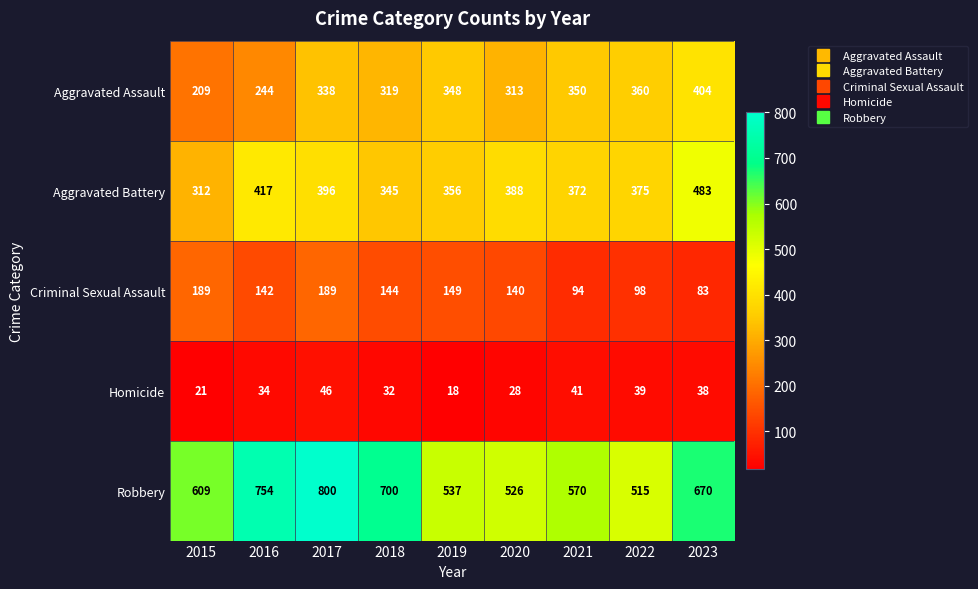

Count the number of data series in this chart.

5